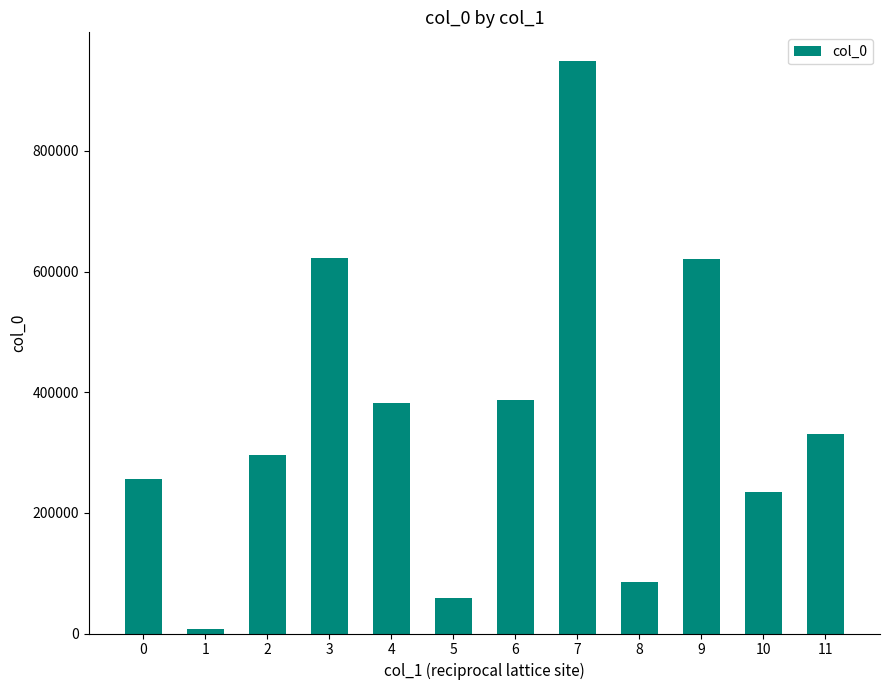

What is the sum of all values?

4230313